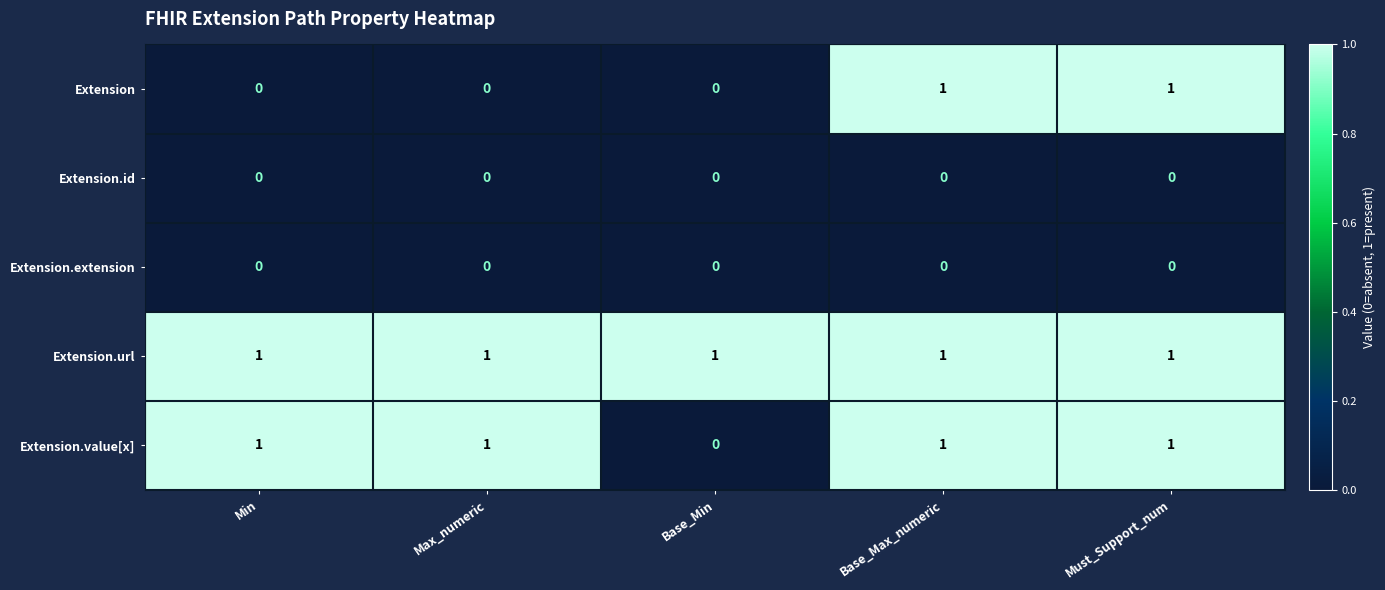

Count the Extension.value[x] values in the range 1 to 2.

4